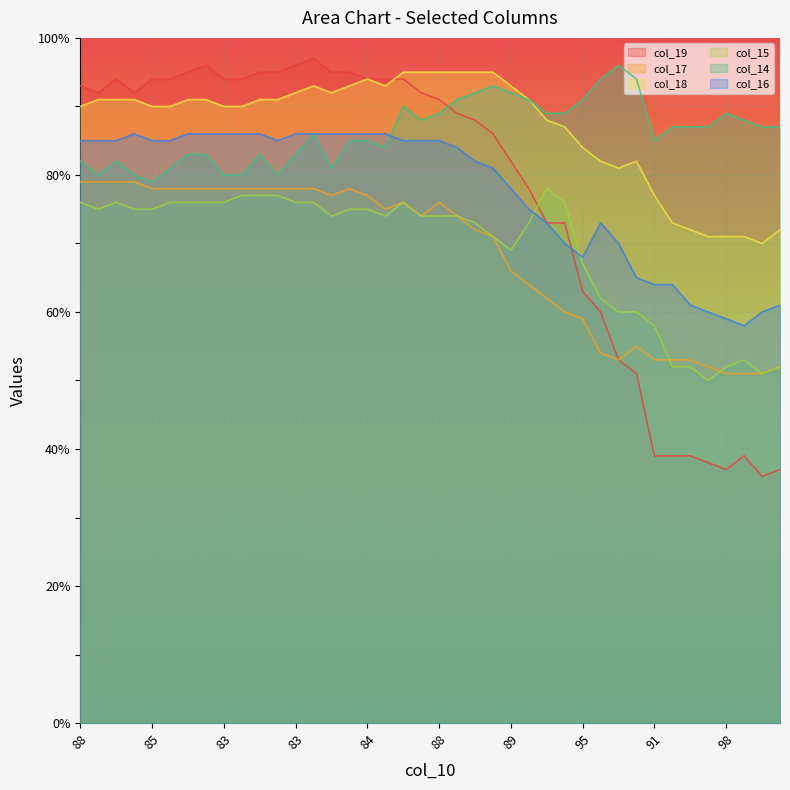

The col_14 series shows 19 at 86. True or false?

False